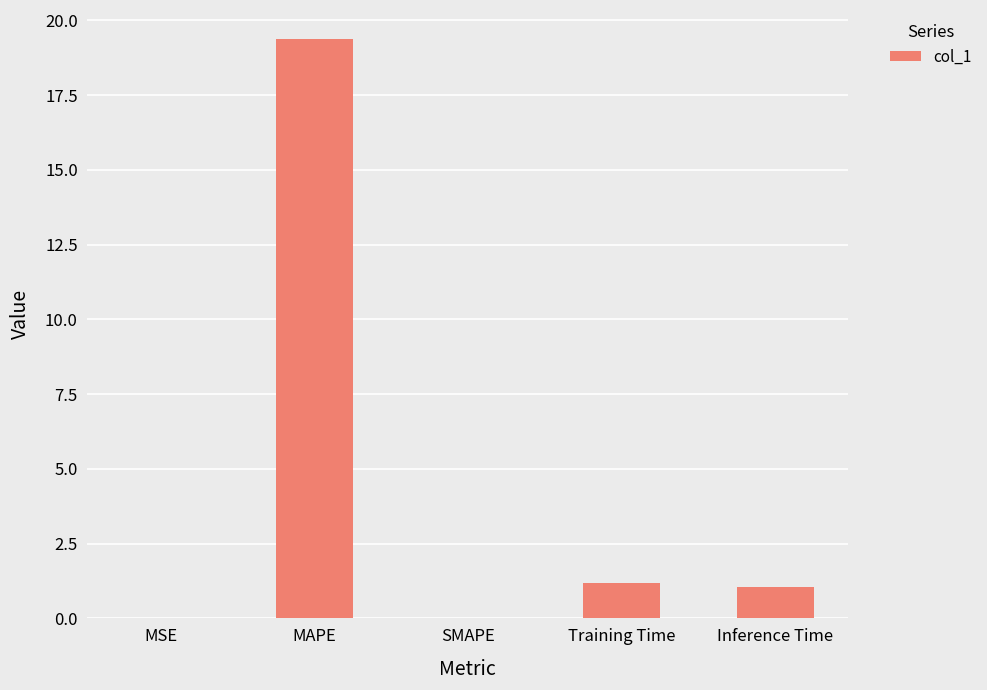

What is the greatest value displayed?

19.4